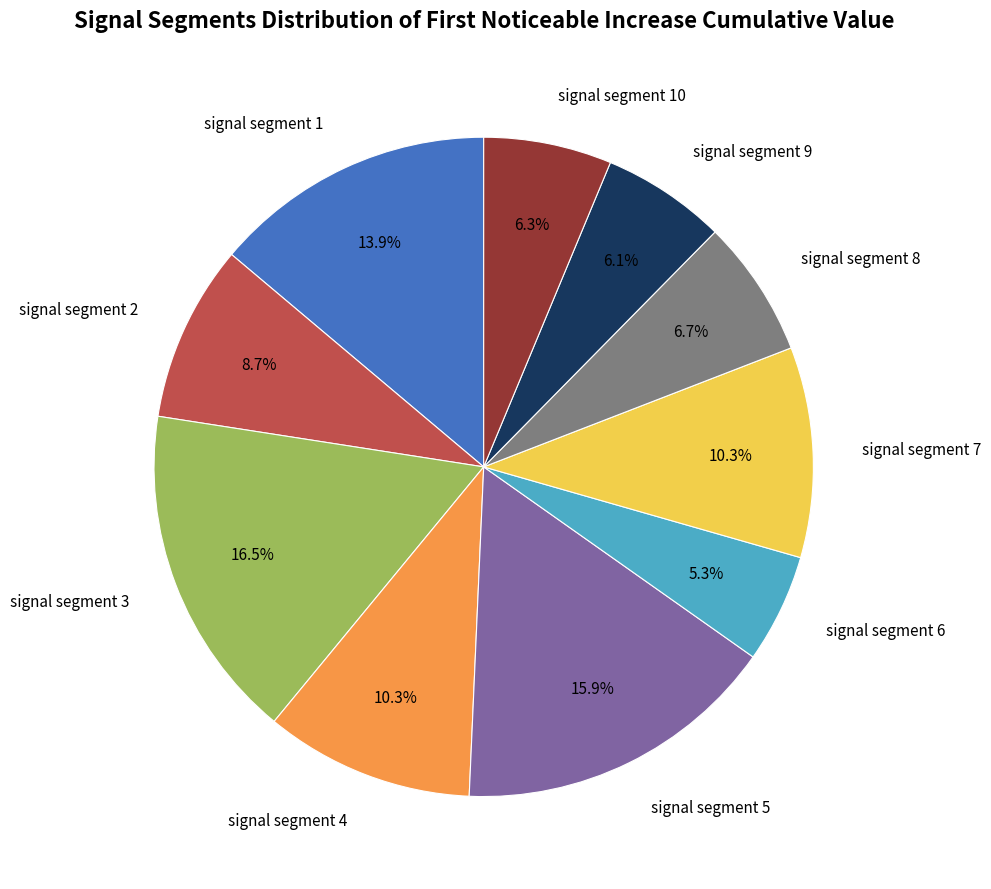

Is there any slice that represents more than half of the pie?

No